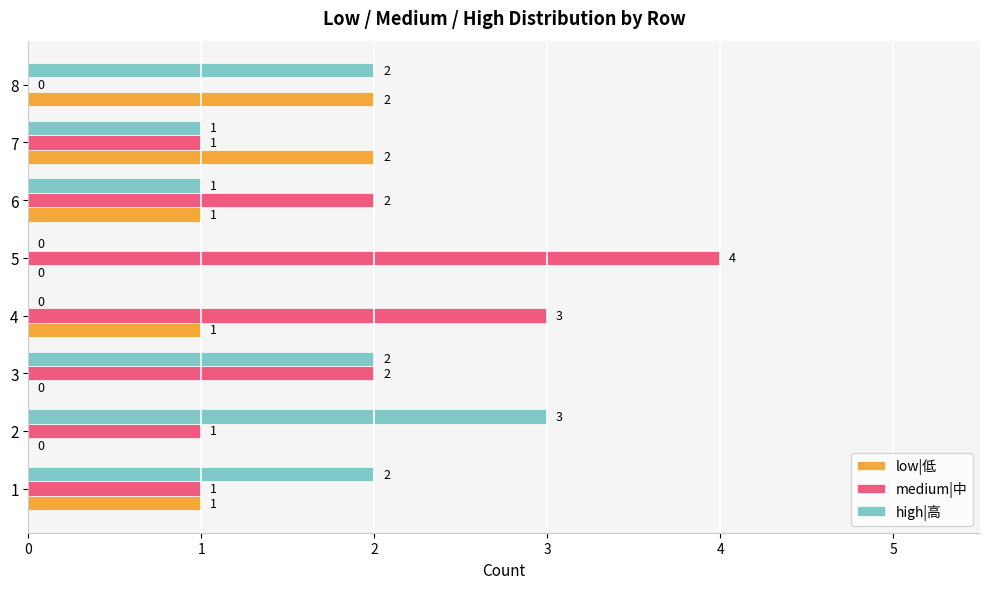

How many low|低 values are between 0 and 2?

8